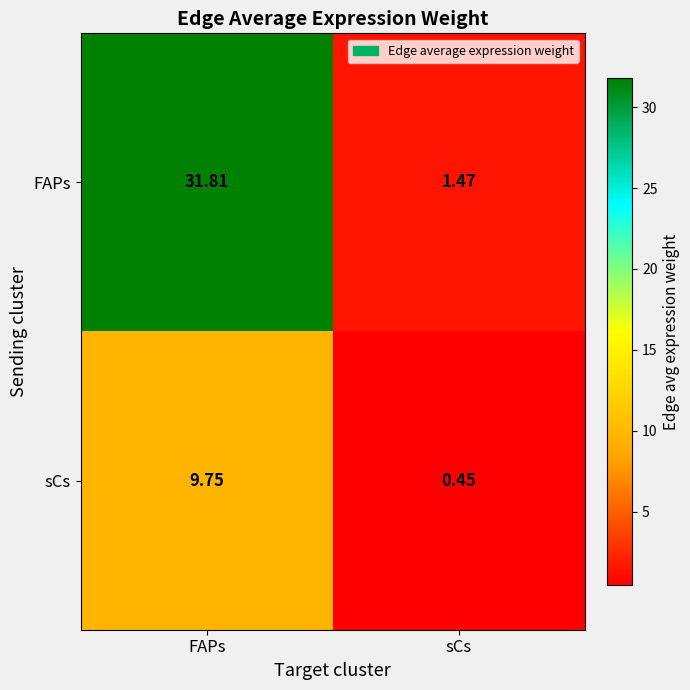

How many categories are shown in the chart?

2